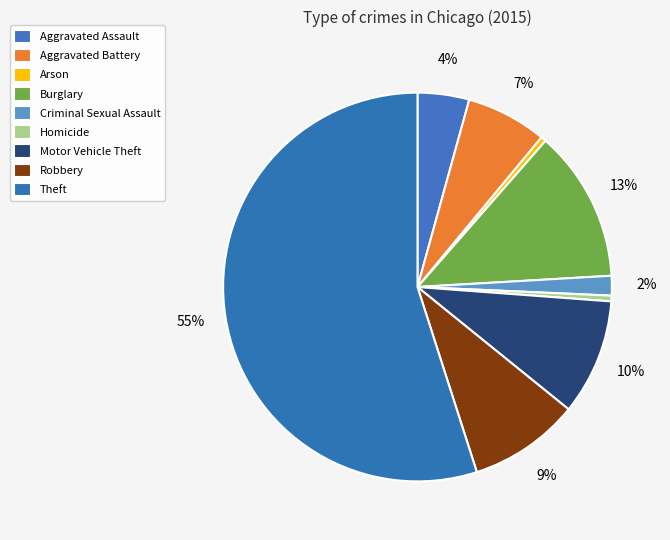

Which slice represents more than half of the pie?

Theft